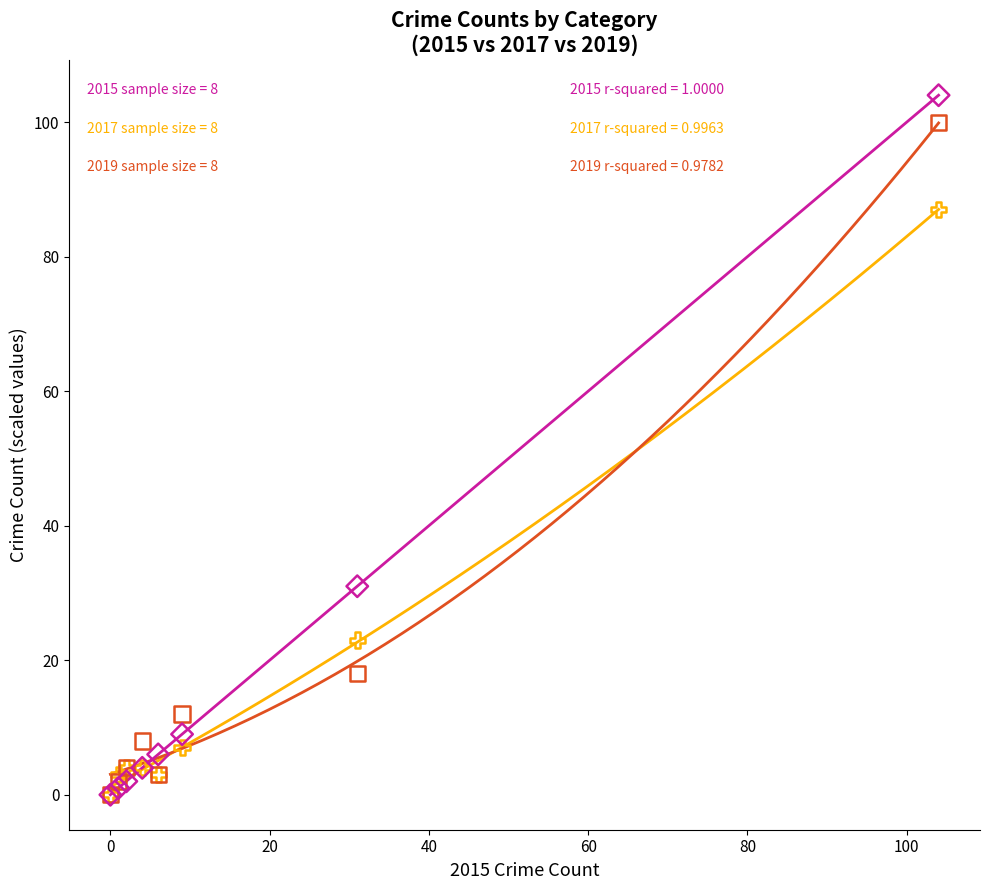

Across all series, what Y value is closest to 52?

31